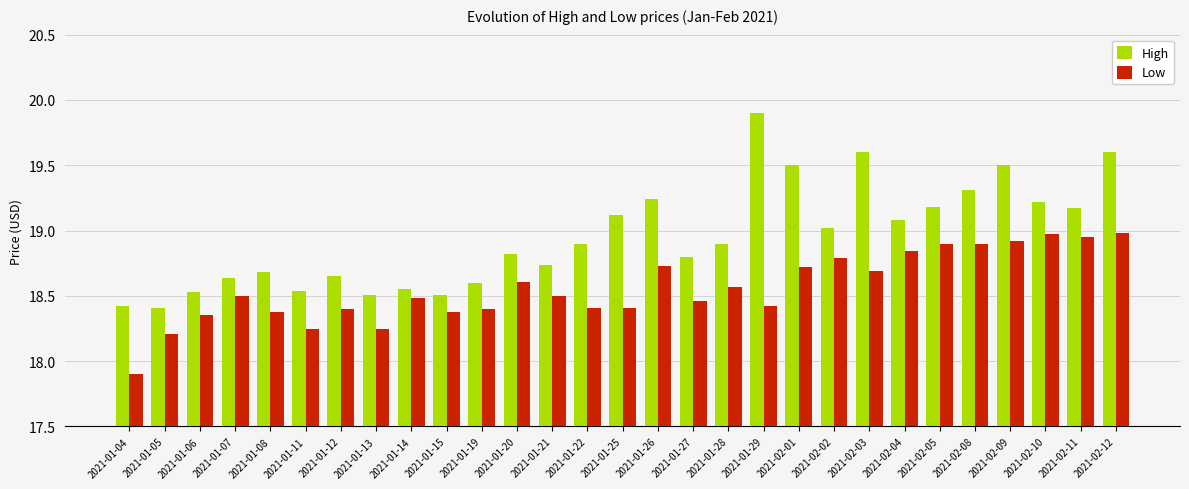

What is the spread (max minus min) of values at 2021-01-13?

0.3